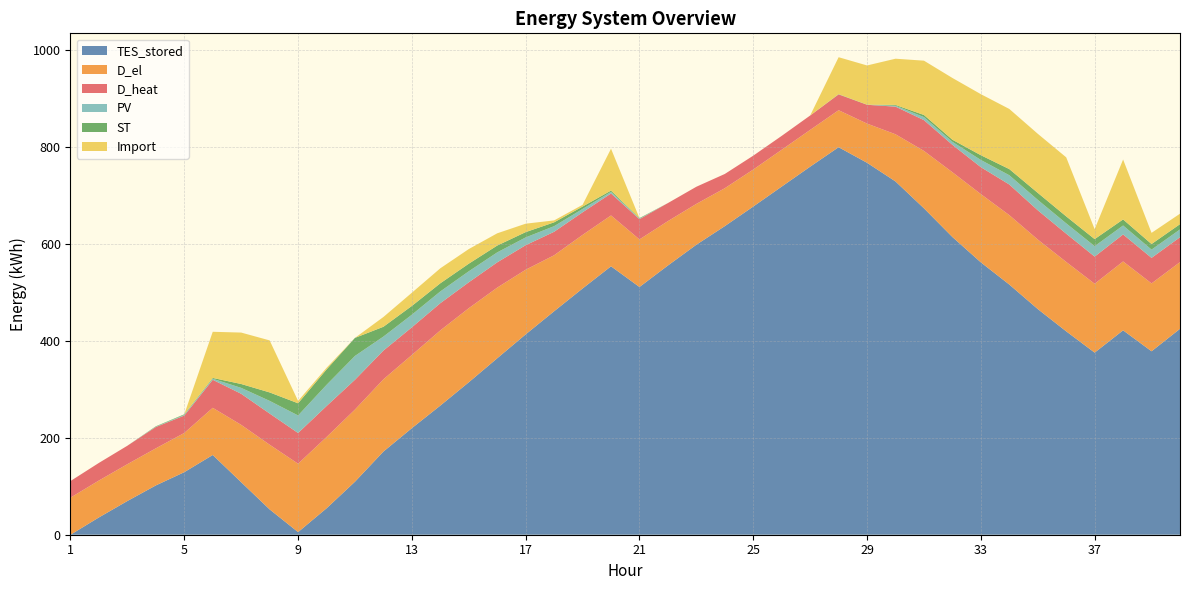

Reading left to right, list all the values displayed in this chart.

TES_stored: 0.0	35.8	69.6	101.8	129.2	164.6	108.4	52.3	5.4	54.5	109.5	171.7	220.1	266.6	314.7	364.3	413.6	461.4	508.3	554.2	511.4	555.8	598.7	637.1	677.5	718.7	759.9	800.0	767.9	729.3	673.9	614.6	562.3	516.5	465.9	419.9	375.9	422.0	378.7	425.1
D_el: 76.5	76.1	76.0	76.5	80.9	97.4	118.4	133.5	141.1	147.1	149.0	149.1	151.1	155.2	152.9	145.8	133.4	115.5	110.6	105.0	98.2	91.6	84.2	78.2	76.4	76.0	75.9	76.4	80.9	97.4	118.4	133.7	140.9	143.3	143.5	143.2	142.1	142.2	140.1	137.7
D_heat: 34.3	36.4	38.1	44.0	35.9	57.9	64.1	64.3	63.4	63.9	61.5	59.4	57.1	56.2	53.5	52.2	50.7	48.5	46.7	45.3	41.8	37.3	35.4	29.4	28.6	28.7	29.7	32.6	38.9	57.1	63.6	56.6	55.6	63.3	60.4	58.3	56.1	55.7	52.7	51.4
PV: 0.0	0.0	0.0	0.7	1.4	2.1	12.2	26.2	36.2	43.8	49.2	28.9	26.0	24.3	22.7	20.6	16.0	11.6	6.9	3.4	1.1	0.0	0.0	0.0	0.0	0.0	0.0	0.1	0.0	1.9	6.3	6.2	14.9	19.1	21.5	21.3	21.5	18.5	17.1	16.1
ST: 0.0	0.0	0.0	0.8	1.2	1.7	8.0	17.4	25.1	31.8	37.2	20.2	18.1	16.8	15.7	14.1	10.9	7.9	4.9	2.6	1.1	0.0	0.0	0.0	0.0	0.0	0.0	0.5	0.3	1.6	4.3	4.3	9.8	12.7	14.4	14.4	14.6	12.5	11.5	10.9
Import: 0.0	0.0	0.0	0.0	0.0	95.3	106.2	107.4	4.9	3.4	0.0	20.2	27.2	30.9	30.2	25.3	17.4	4.0	3.7	86.4	0.0	0.0	0.0	0.0	0.0	0.0	0.0	76.2	80.9	95.4	112.2	127.5	126.0	124.2	122.0	121.9	20.6	123.7	23.1	21.6